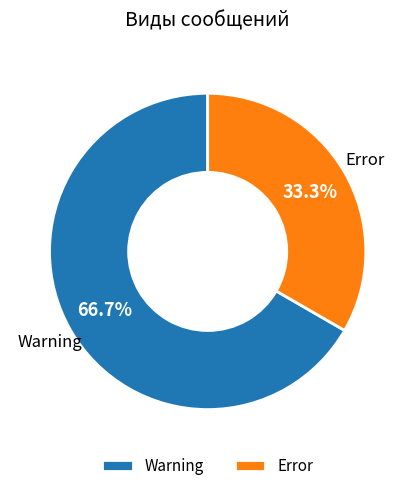

True or false: Warning accounts for 61% of the total.

False